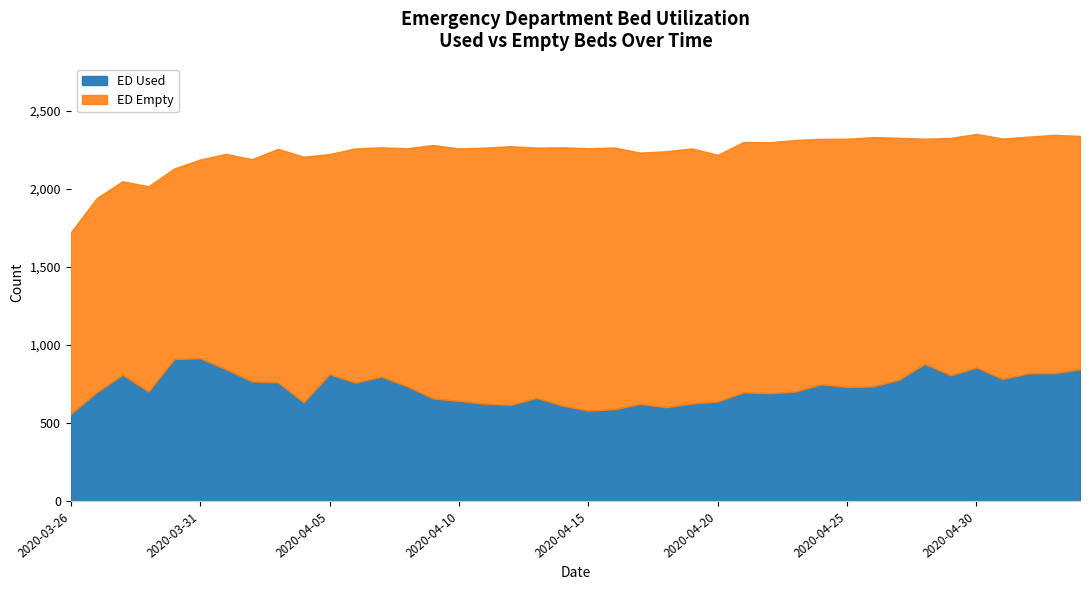

True or false: ED Used and ED Empty intersect in this chart.

False